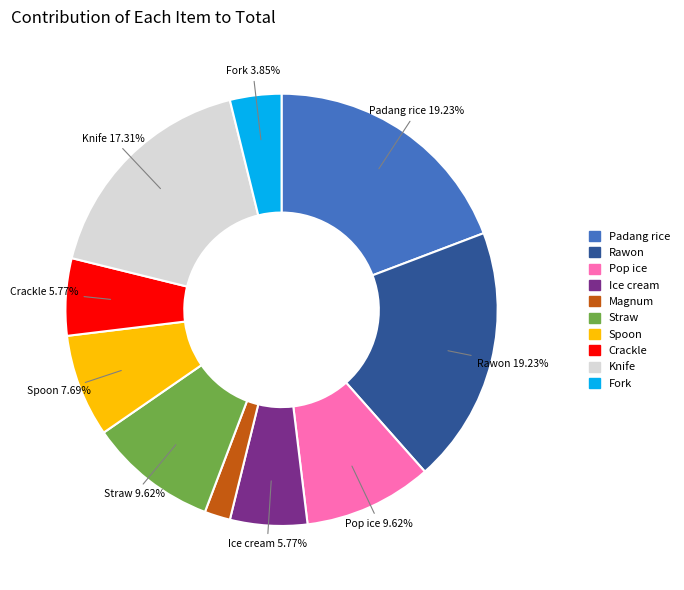

To the nearest percent, what portion does Crackle represent?

6%